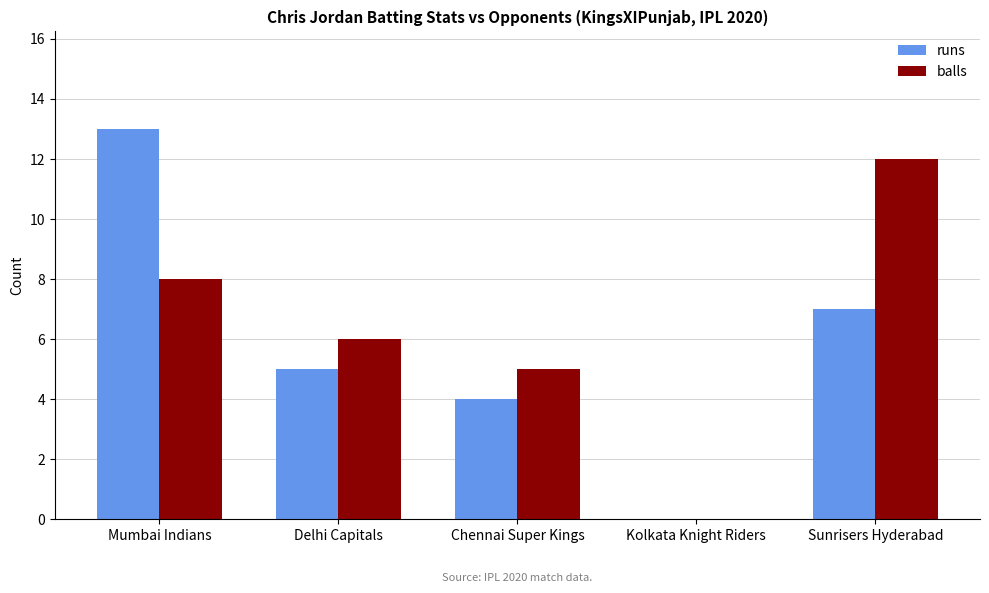

Reading left to right, list all the values displayed in this chart.

runs: Mumbai Indians=13	Delhi Capitals=5	Chennai Super Kings=4	Kolkata Knight Riders=0	Sunrisers Hyderabad=7
balls: Mumbai Indians=8	Delhi Capitals=6	Chennai Super Kings=5	Kolkata Knight Riders=0	Sunrisers Hyderabad=12